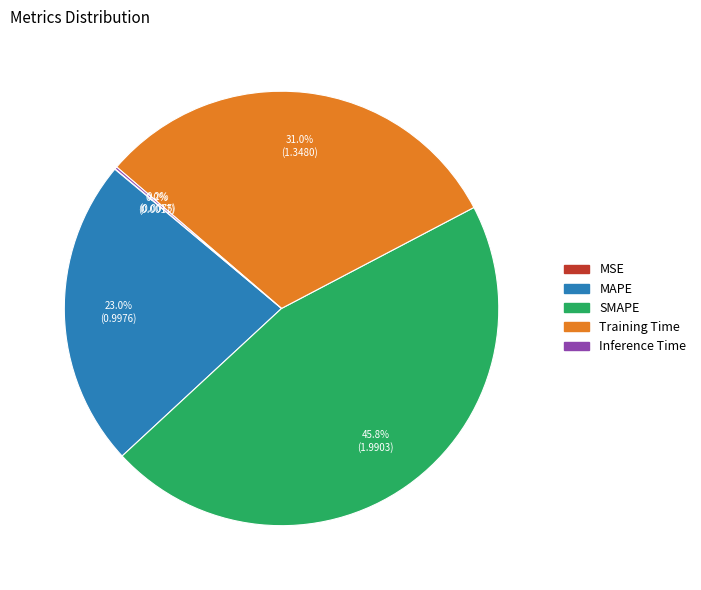

Which slice is the largest?

SMAPE